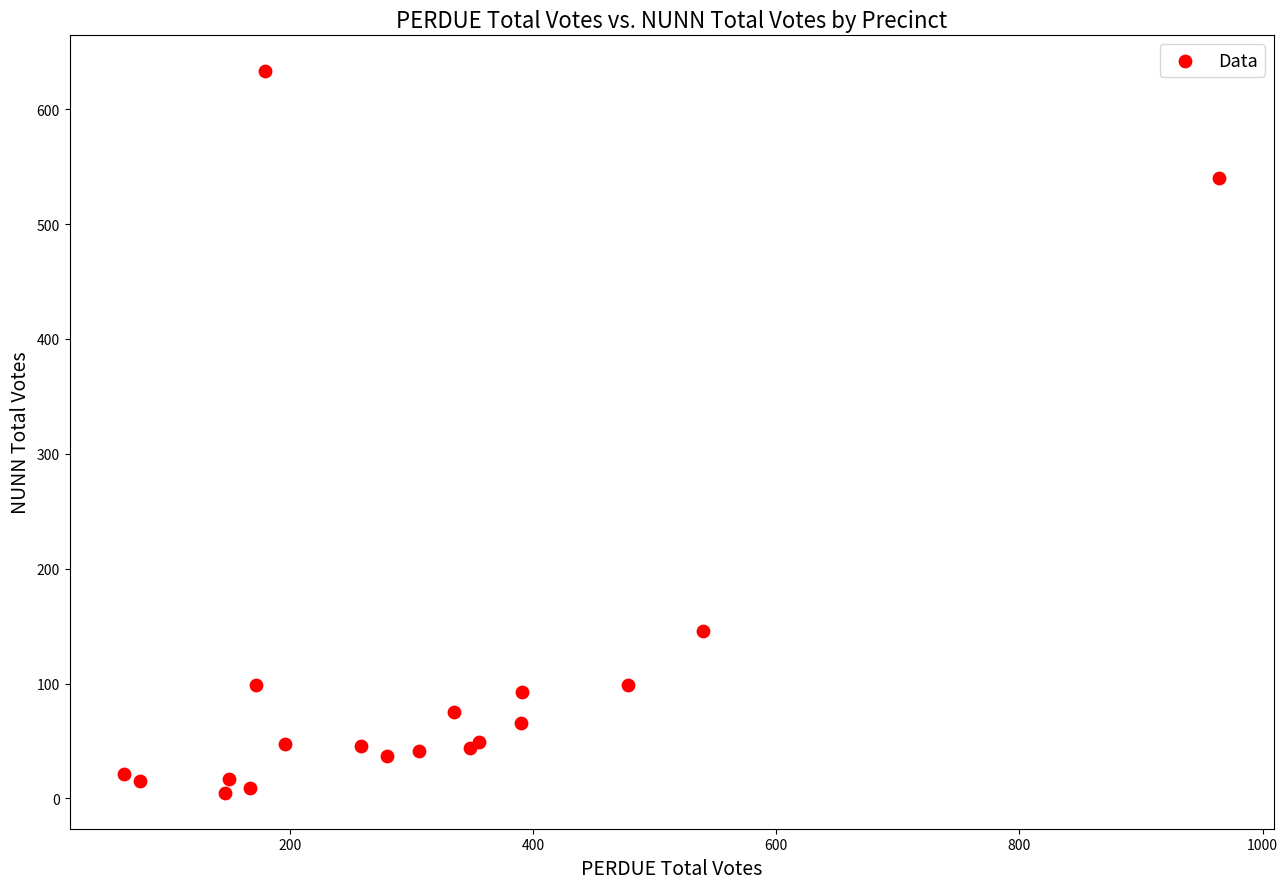

What Y value in the scatter plot is closest to 319?

146